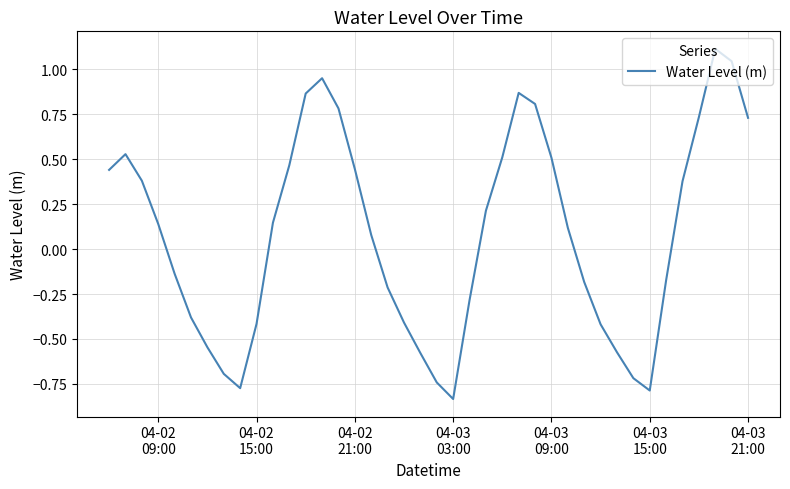

What is the greatest value displayed?

1.1